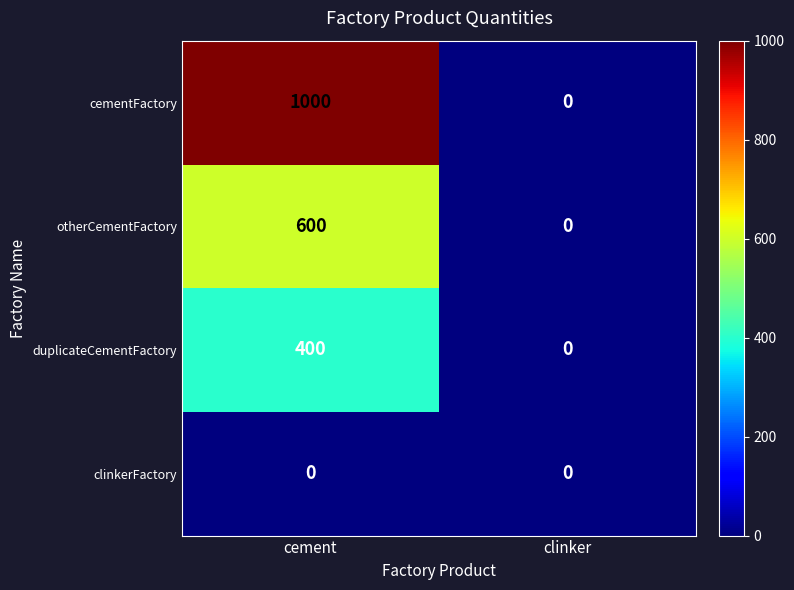

At which category is the sum across all series the highest?

cement